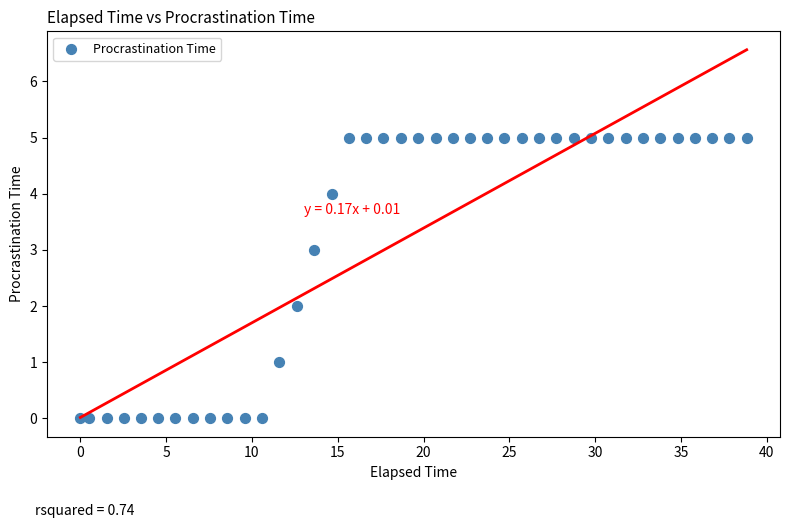

What is the range of Y values (max minus min)?

5